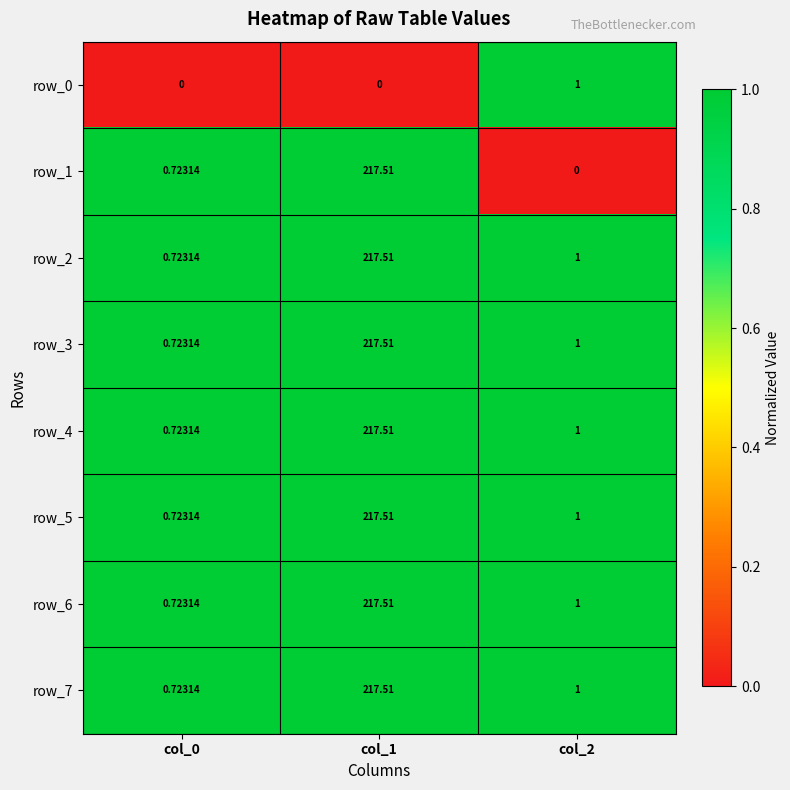

What is the approximate value of row_5 at col_2?

1.0